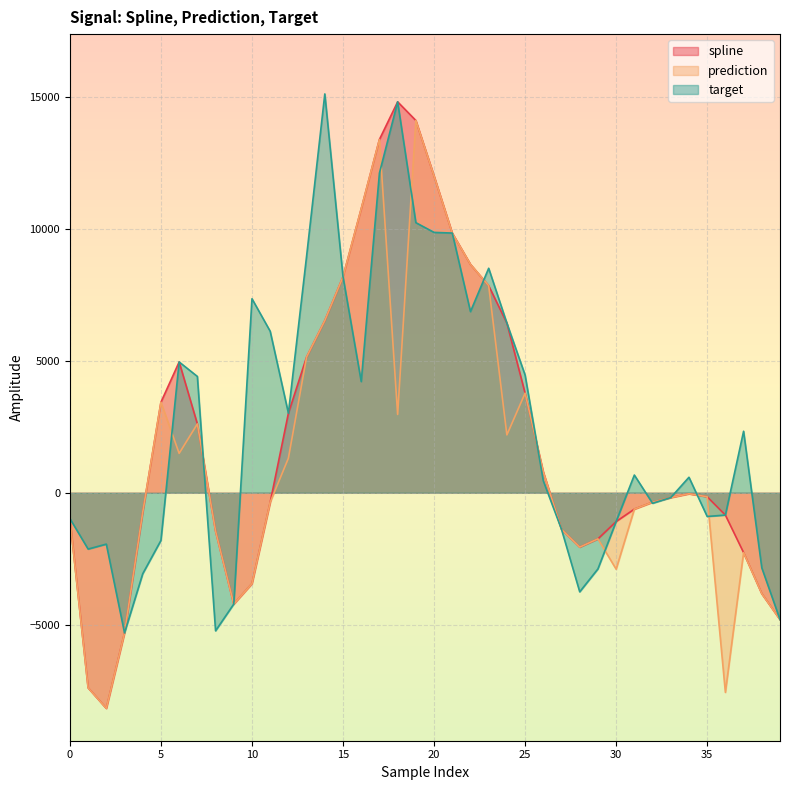

What is the spread (max minus min) of values at 19?

3869.4